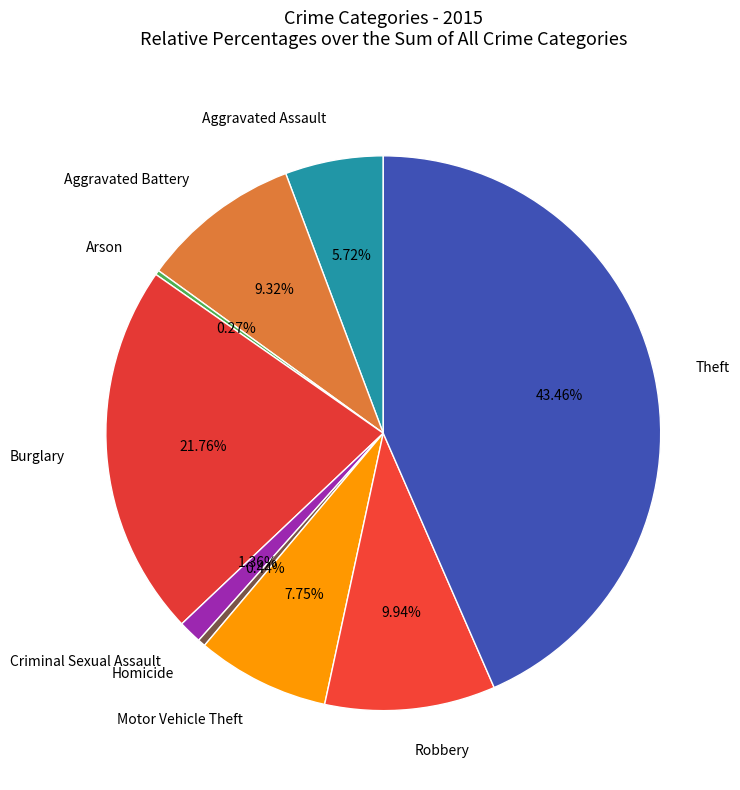

Is there a majority slice in this chart?

No